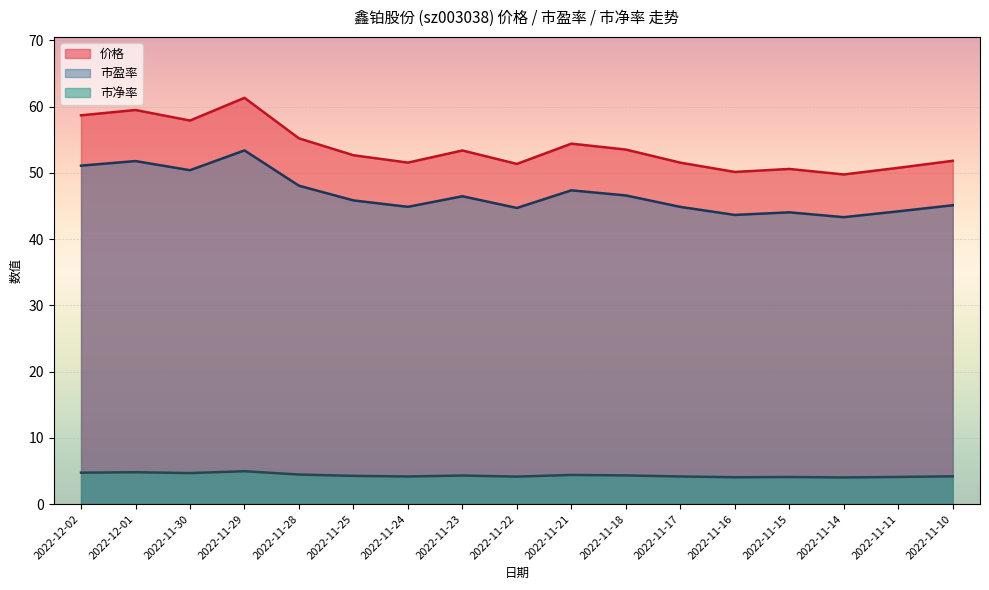

What is the maximum value for 市净率?

5.0